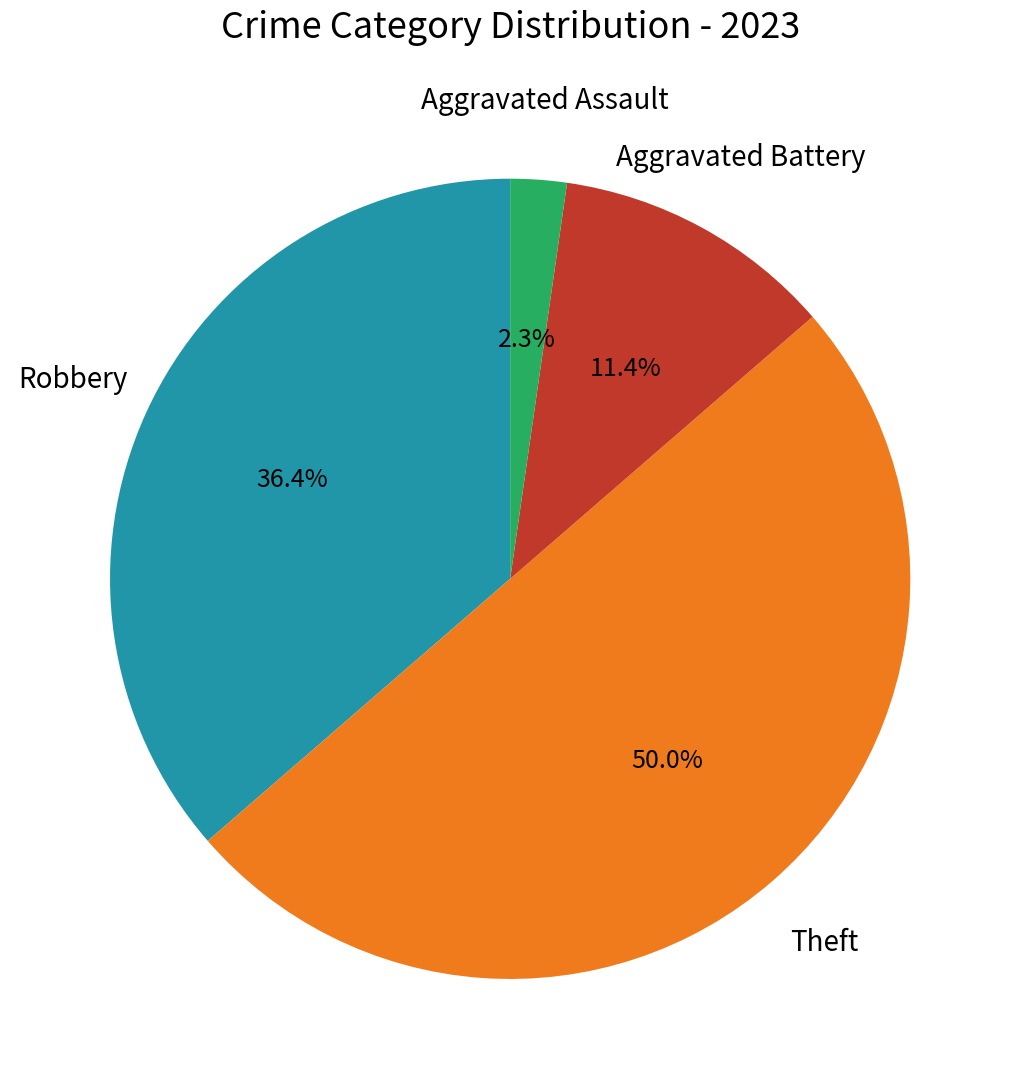

To the nearest percent, what is the average slice percentage?

25%